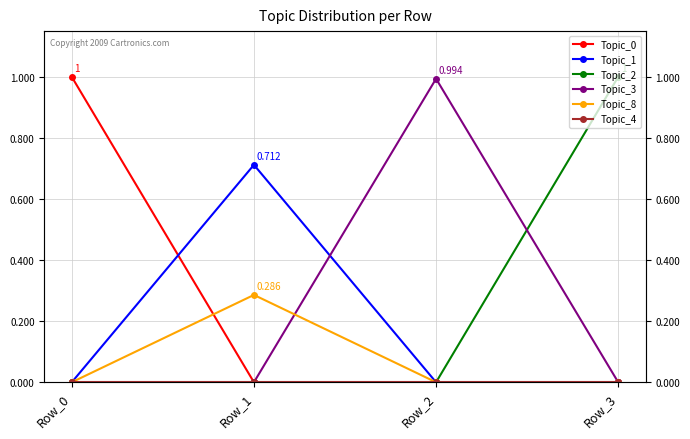

Is it true that Topic_8 equals -0.2 at Row_2?

False